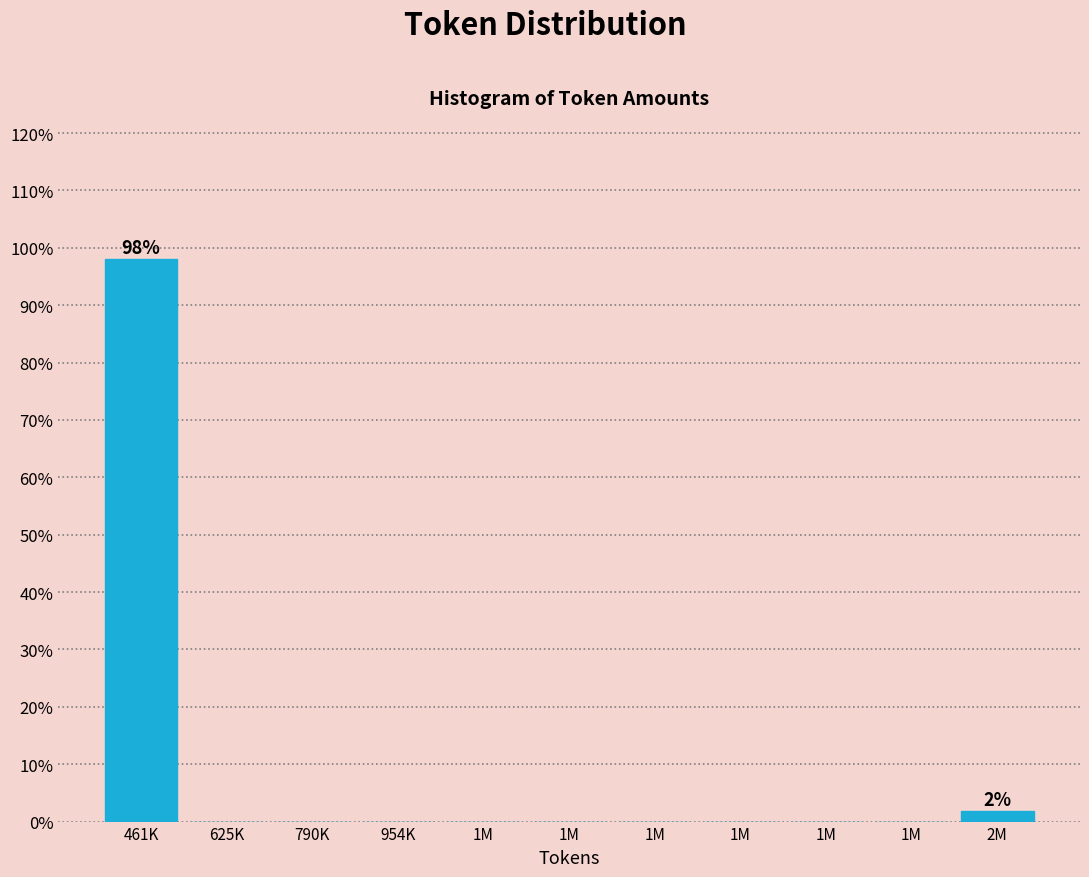

Are the bars horizontal?

No